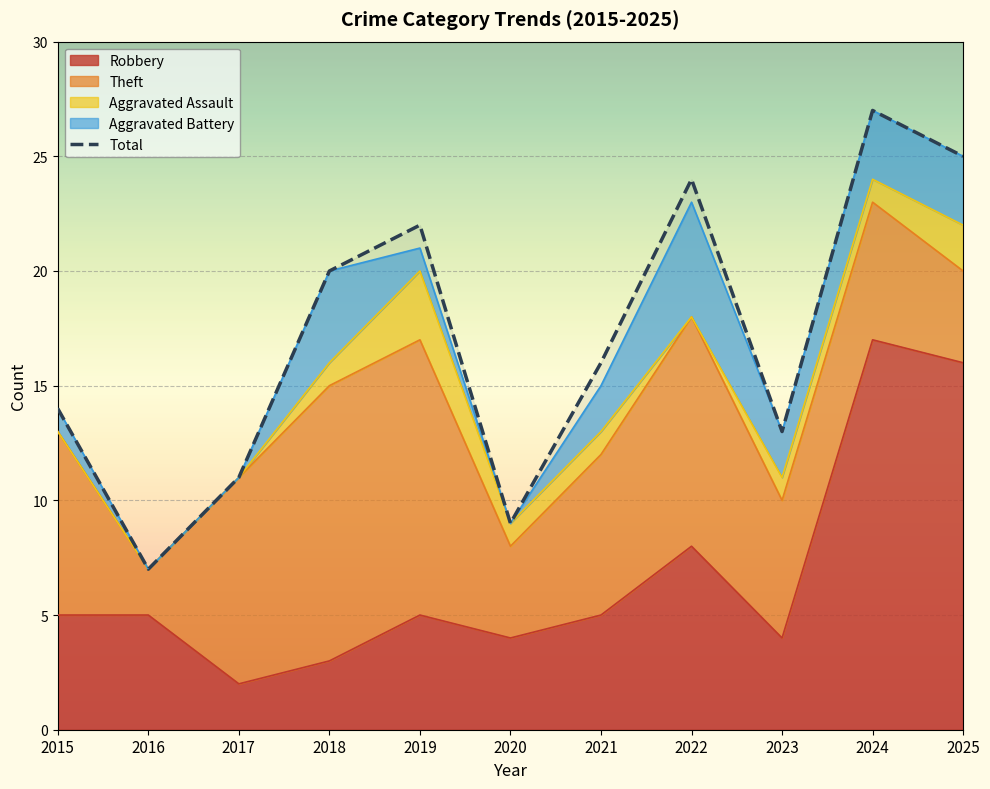

How many interior local peaks (higher than both neighbors) does the data have?

3